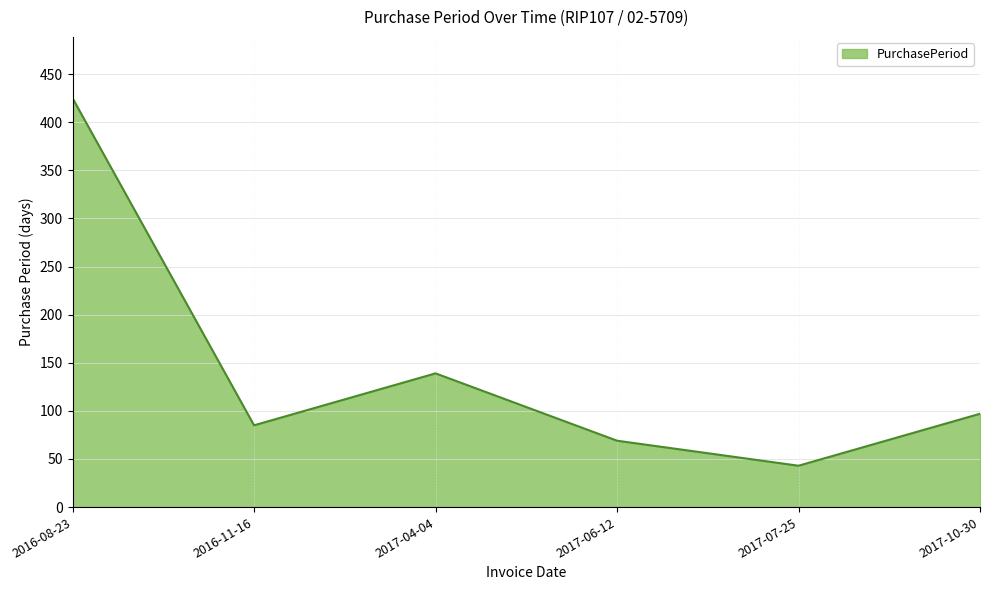

Between 2016-08-23 and 2016-11-16, which is larger?

2016-08-23